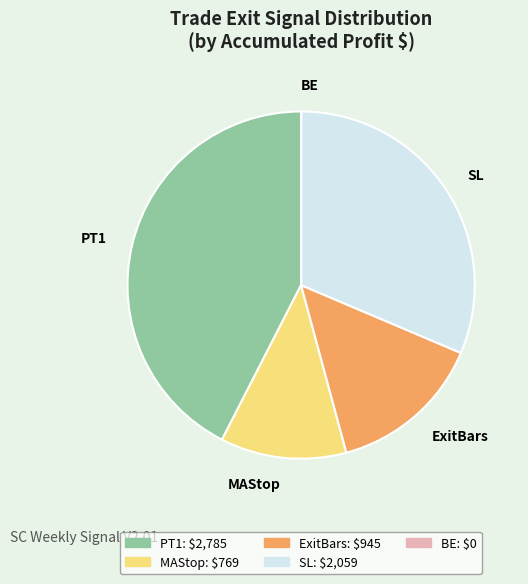

Do ExitBars and MAStop together represent more than half of the pie?

No